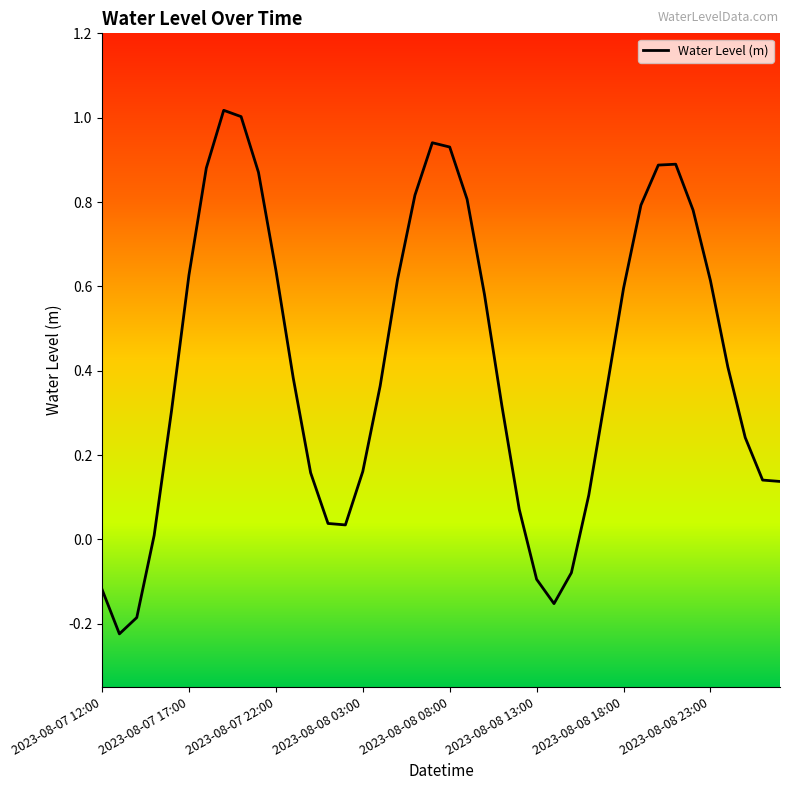

What is the difference between the maximum and minimum values?

1.2